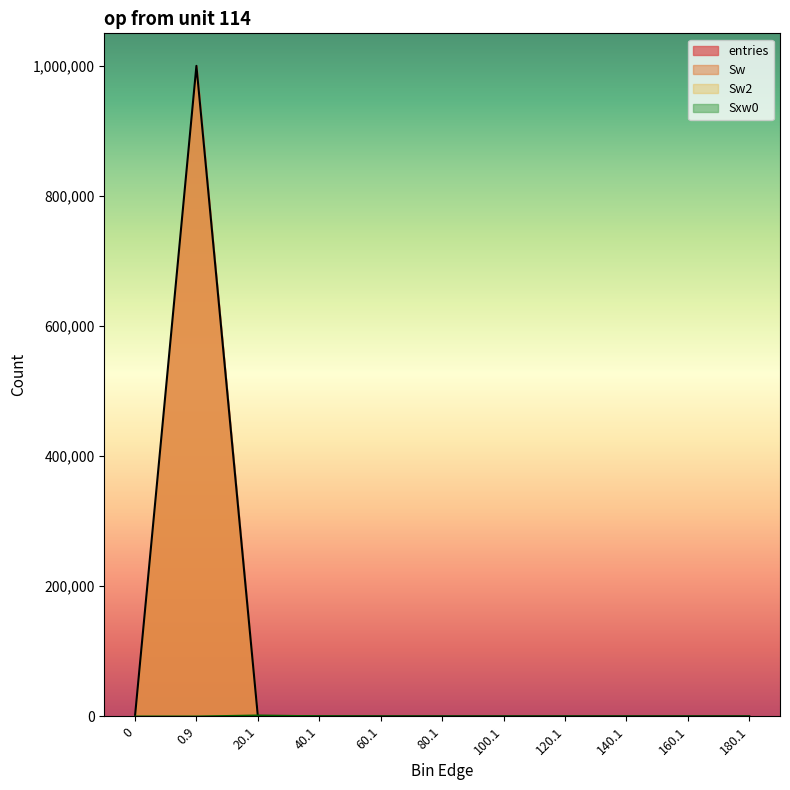

The Sxw0 series shows 0 at 160.1. True or false?

True